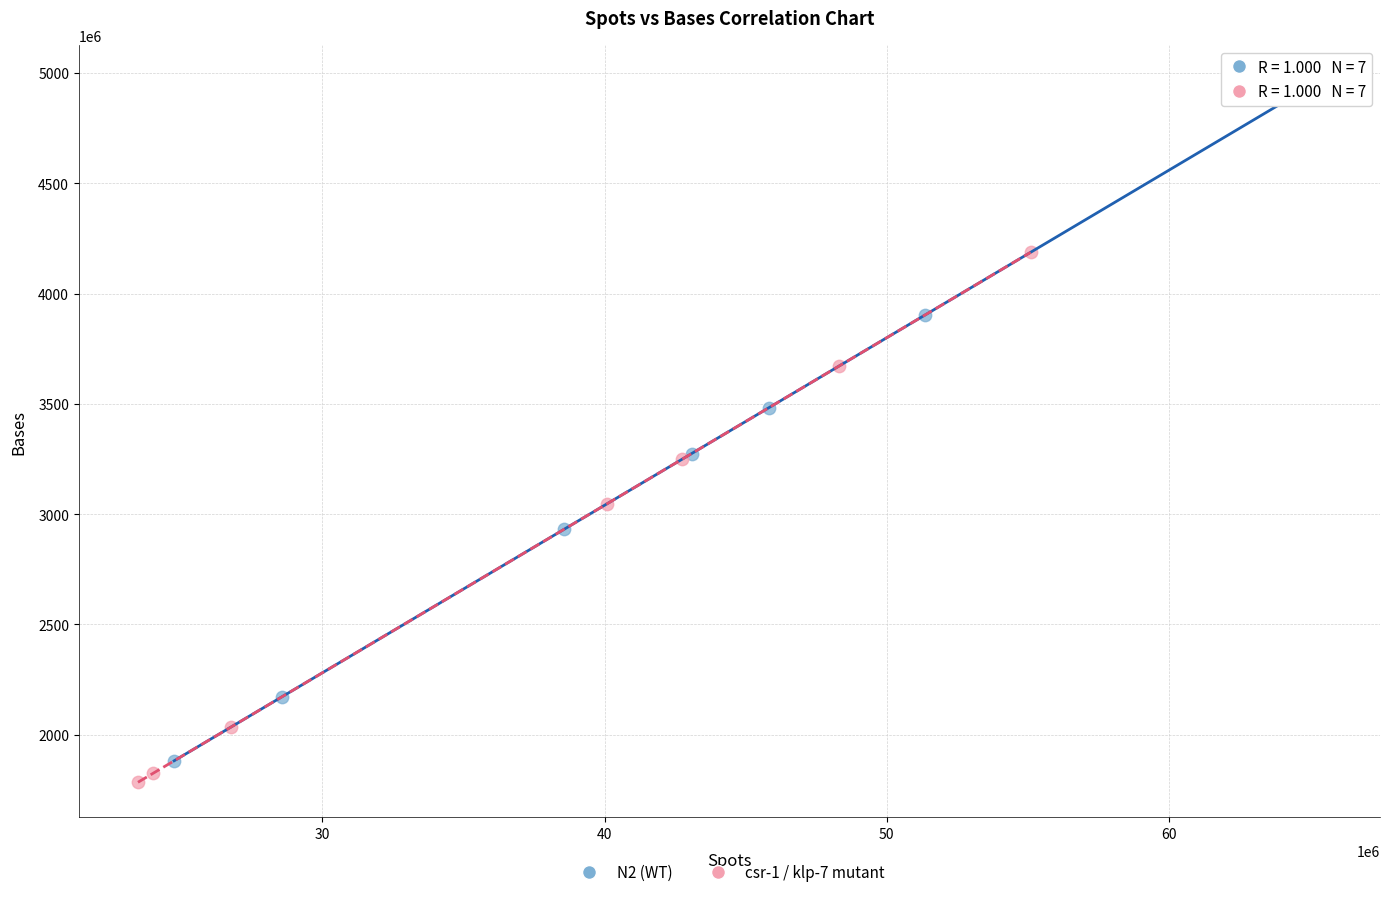

What are all the series names shown in the legend?

N2 (WT), csr-1 / klp-7 mutant